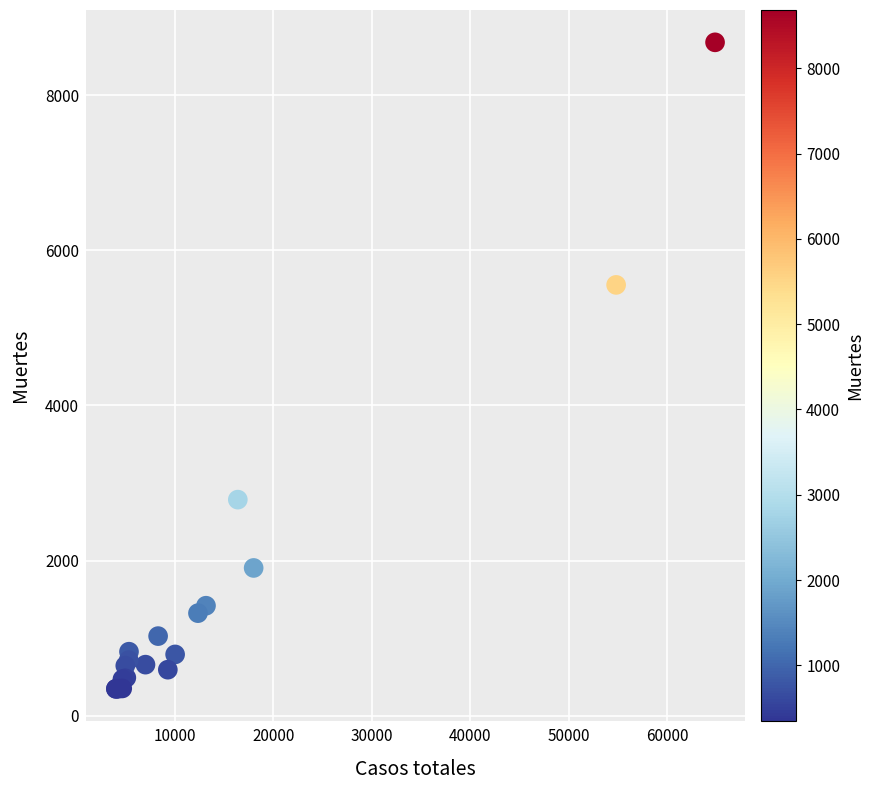

What Y value in the scatter plot is closest to 4514?

5555